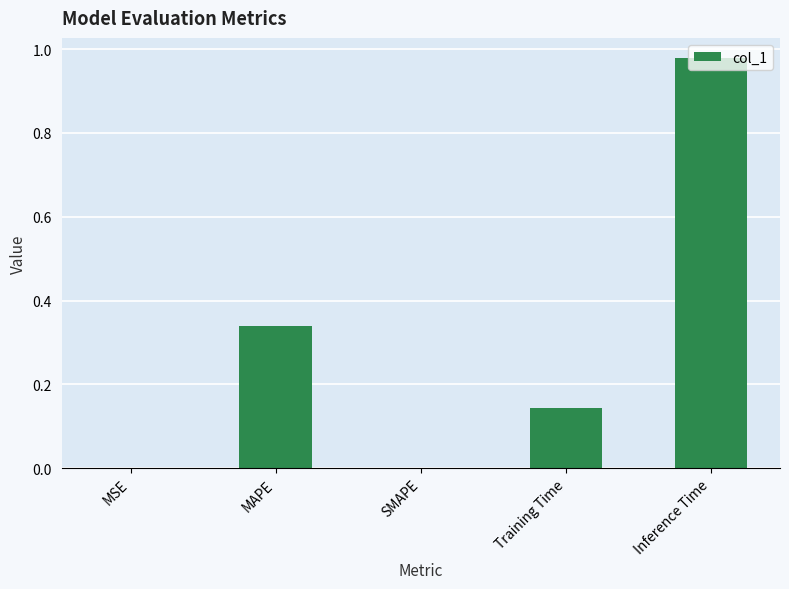

How many series are shown in this chart?

1